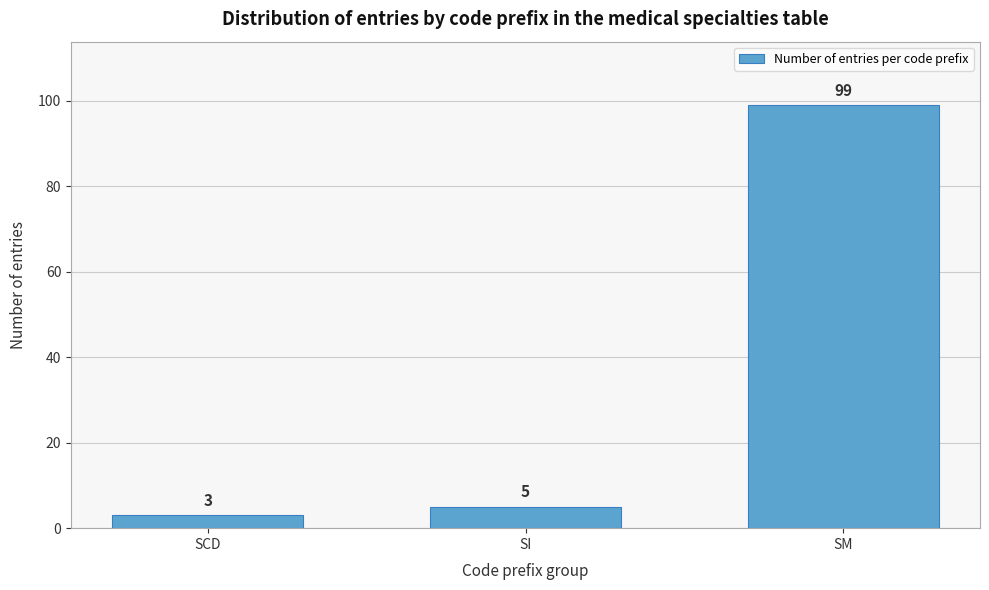

Reading left to right, list all the values displayed in this chart.

SCD=3	SI=5	SM=99